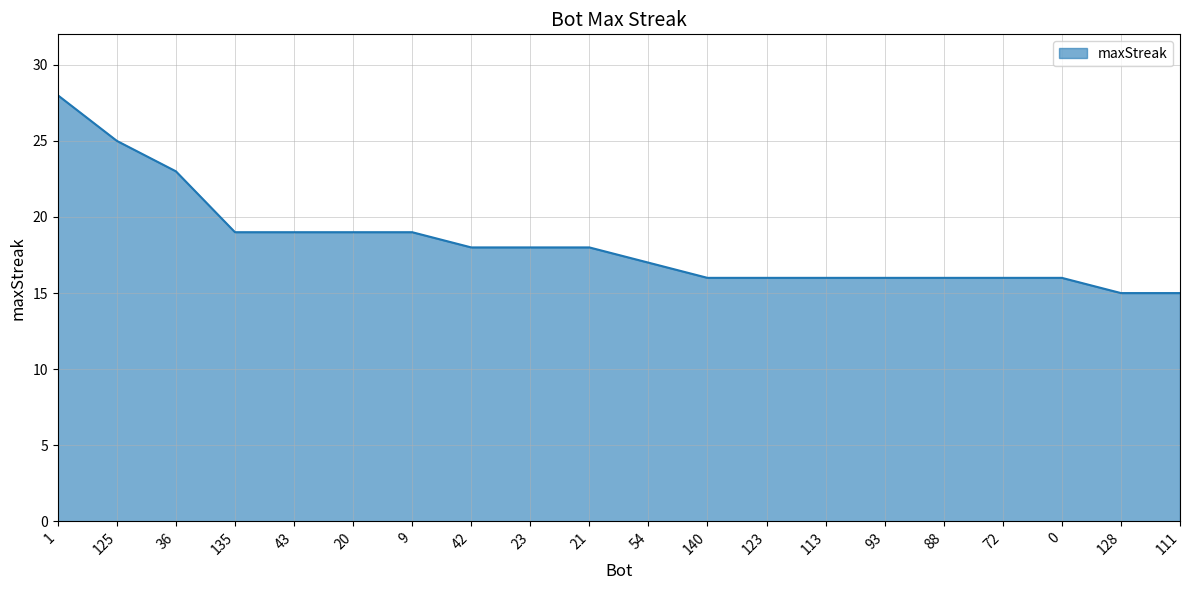

The chart shows a value of 7 at 1. True or false?

False